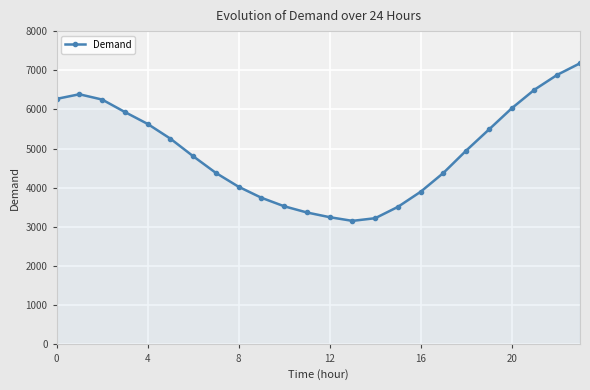

How many interior local peaks (higher than both neighbors) does the data have?

1